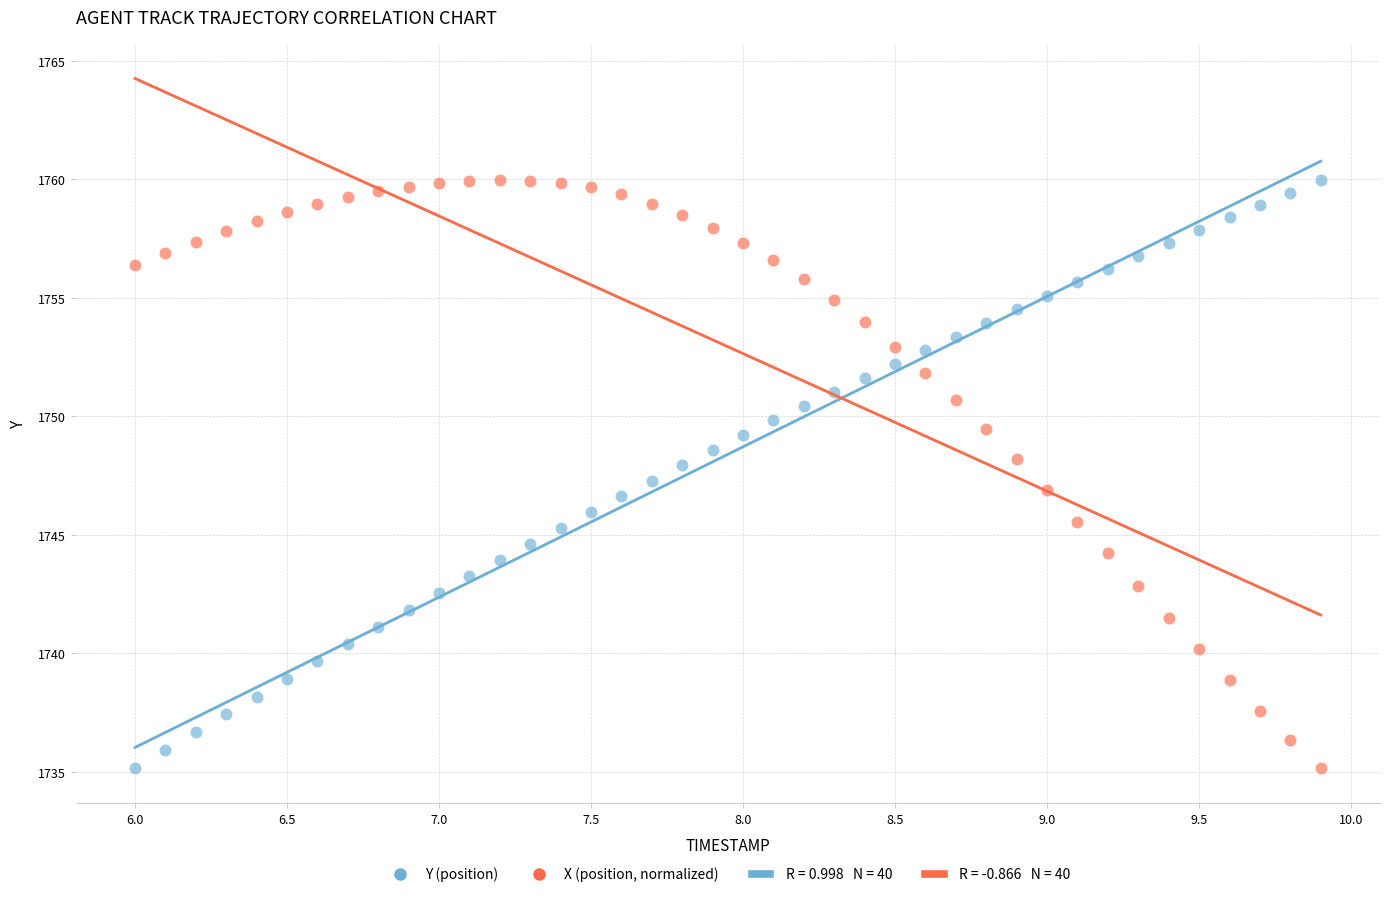

What is the X range (max minus min) for the scatter plot?

3.9